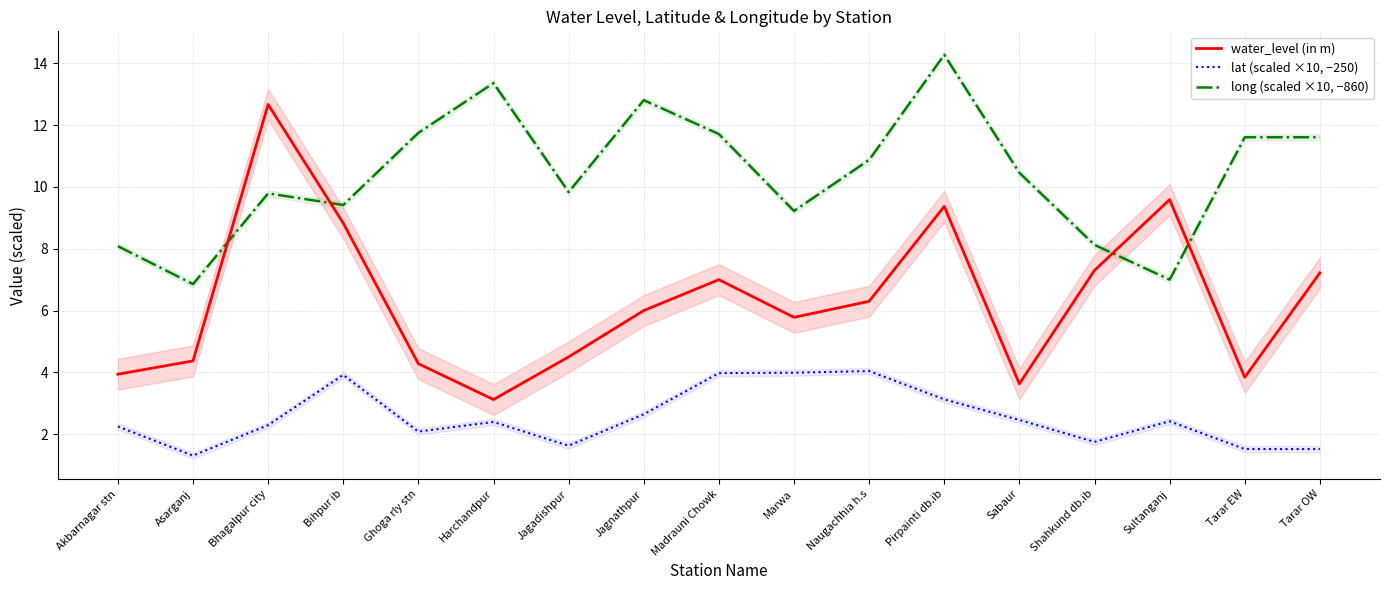

Reading left to right, transcribe all the data shown in this chart.

water_level (in m): Akbarnagar stn=3.9	Asarganj=4.4	Bhagalpur city=12.7	Bihpur ib=8.8	Ghoga rly stn=4.3	Harchandpur=3.1	Jagadishpur=4.5	Jagnathpur=6.0	Madrauni Chowk=7.0	Marwa=5.8	Naugachhia h.s=6.3	Pirpainti db.ib=9.4	Sabaur=3.6	Shahkund db.ib=7.3	Sultanganj=9.6	Tarar EW=3.8	Tarar OW=7.2
lat (scaled ×10, −250): Akbarnagar stn=2.3	Asarganj=1.3	Bhagalpur city=2.3	Bihpur ib=3.9	Ghoga rly stn=2.1	Harchandpur=2.4	Jagadishpur=1.6	Jagnathpur=2.6	Madrauni Chowk=4.0	Marwa=4.0	Naugachhia h.s=4.0	Pirpainti db.ib=3.1	Sabaur=2.5	Shahkund db.ib=1.8	Sultanganj=2.4	Tarar EW=1.5	Tarar OW=1.5
long (scaled ×10, −860): Akbarnagar stn=8.1	Asarganj=6.9	Bhagalpur city=9.8	Bihpur ib=9.4	Ghoga rly stn=11.7	Harchandpur=13.4	Jagadishpur=9.8	Jagnathpur=12.8	Madrauni Chowk=11.7	Marwa=9.2	Naugachhia h.s=10.9	Pirpainti db.ib=14.3	Sabaur=10.5	Shahkund db.ib=8.1	Sultanganj=7.0	Tarar EW=11.6	Tarar OW=11.6